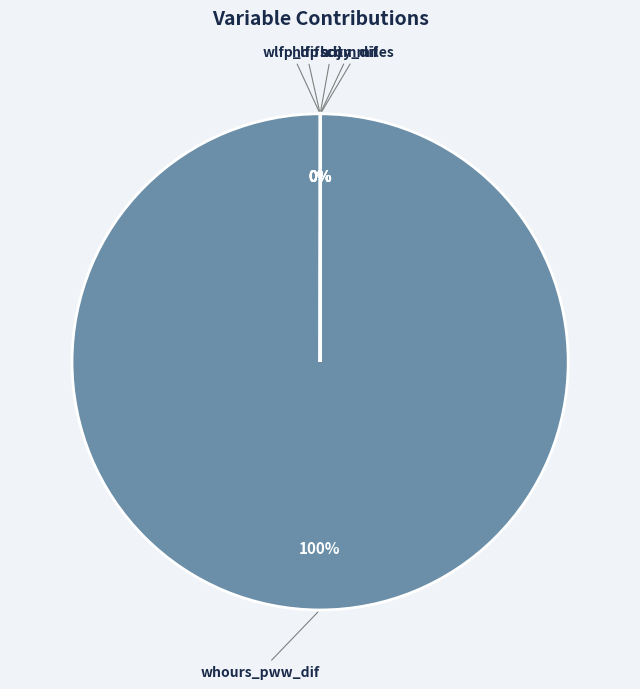

To the nearest percent, what is the difference between the largest and smallest slice percentages?

100%